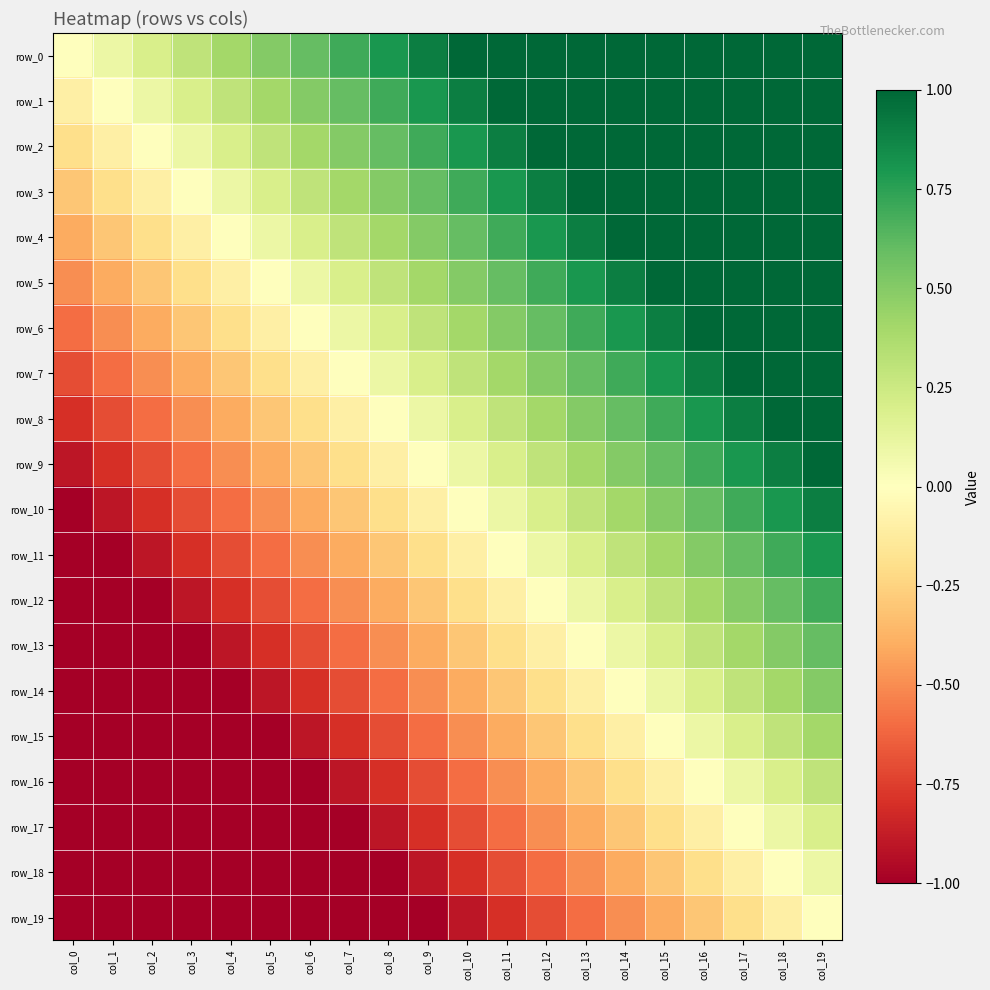

Which series has the widest spread of values?

row_9